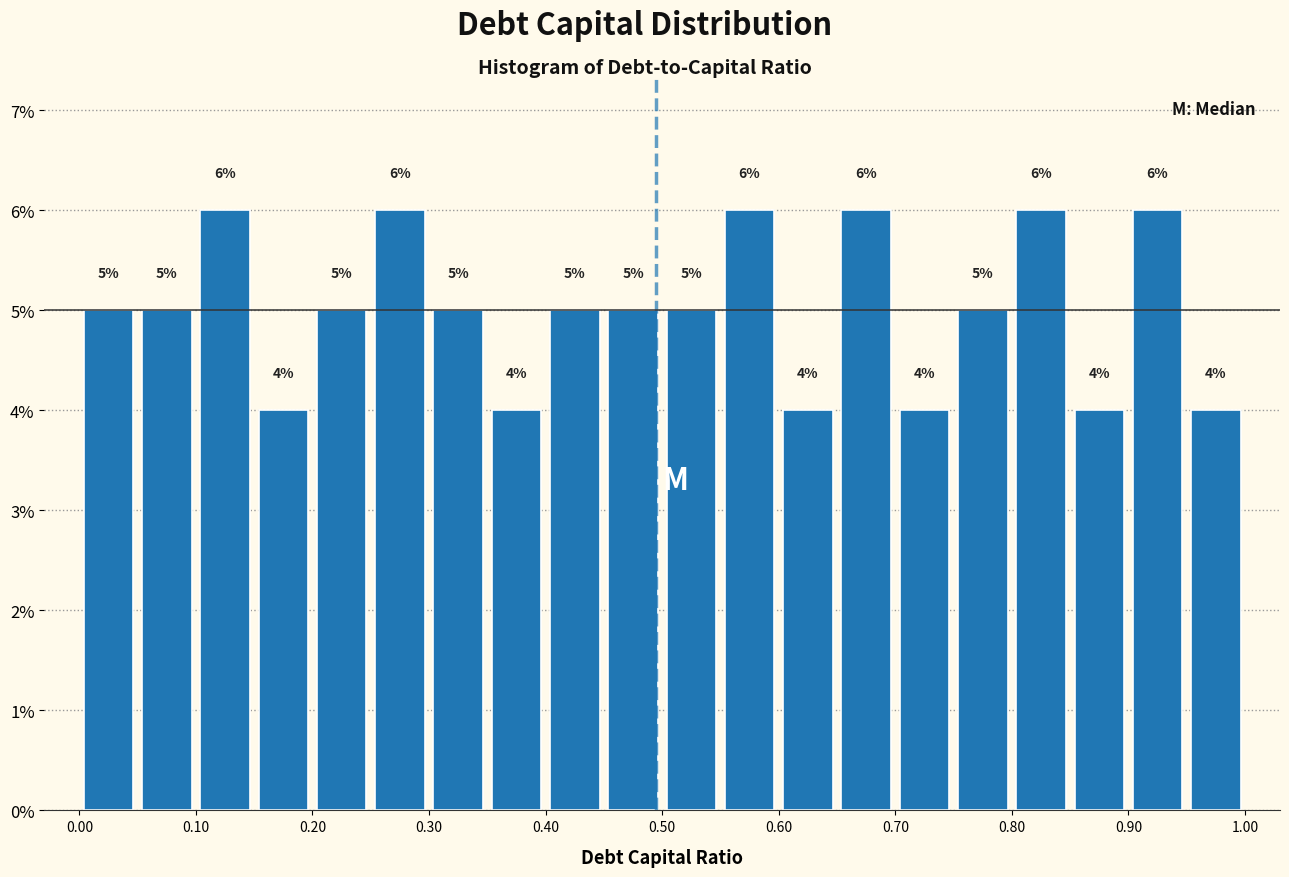

Reading left to right, transcribe this chart: for each bar, give the range it covers on the x-axis and its height.

0.00 to 0.05: 5
0.05 to 0.10: 5
0.10 to 0.15: 6
0.15 to 0.20: 4
0.20 to 0.25: 5
0.25 to 0.30: 6
0.30 to 0.35: 5
0.35 to 0.40: 4
0.40 to 0.45: 5
0.45 to 0.50: 5
0.50 to 0.55: 5
0.55 to 0.60: 6
0.60 to 0.65: 4
0.65 to 0.70: 6
0.70 to 0.75: 4
0.75 to 0.80: 5
0.80 to 0.85: 6
0.85 to 0.90: 4
0.90 to 0.95: 6
0.95 to 1.00: 4